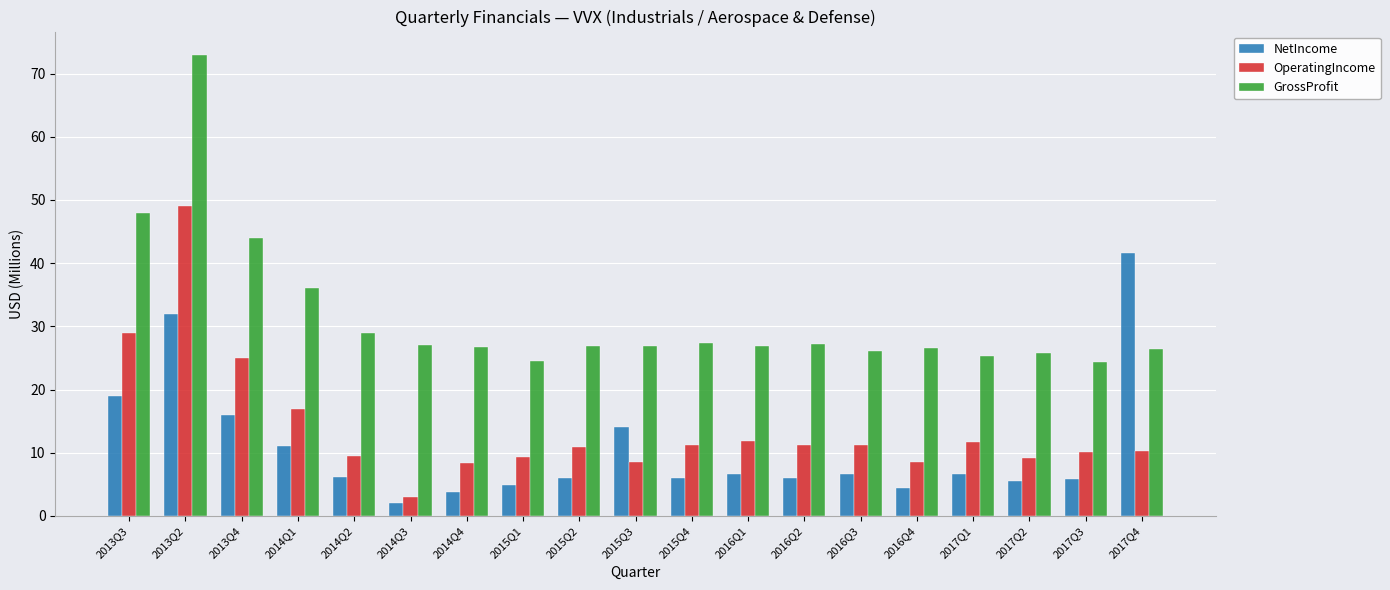

Which category has the lowest value across all series?

2014Q3